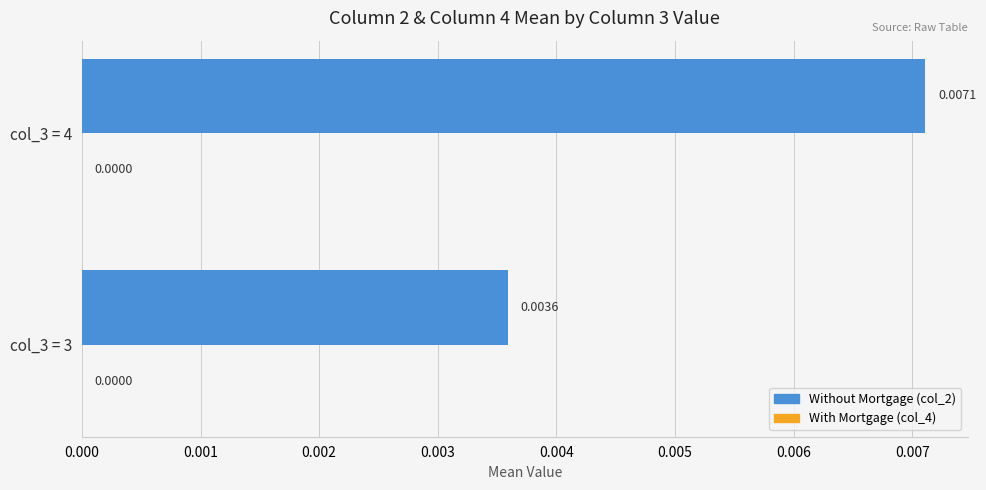

How many bars are there in total?

2